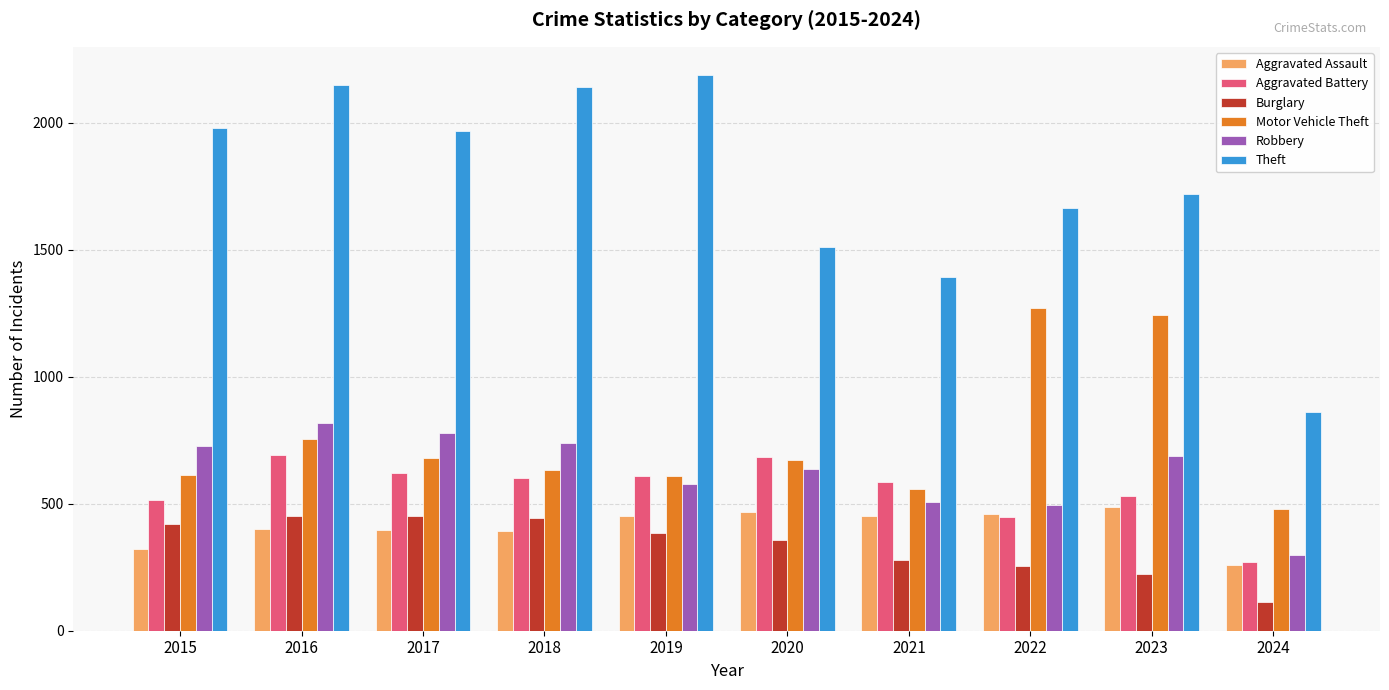

What is the maximum value shown in the chart?

2190